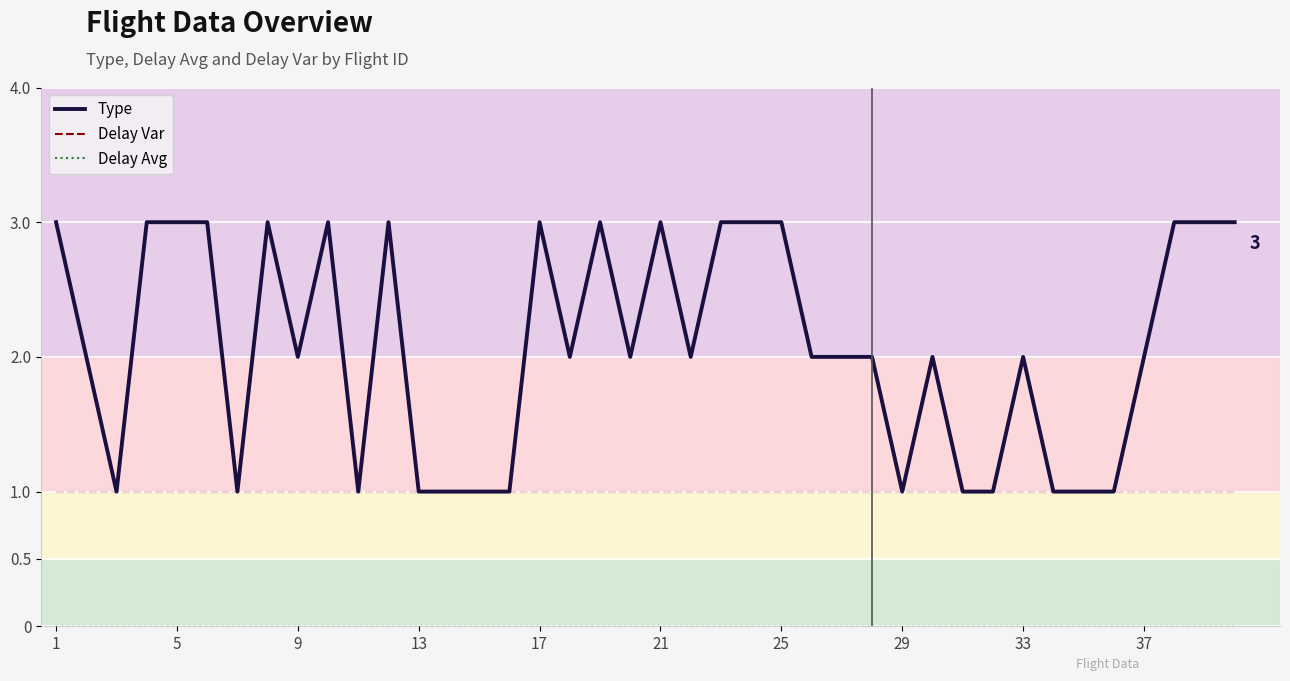

What is the maximum value shown in the chart?

3